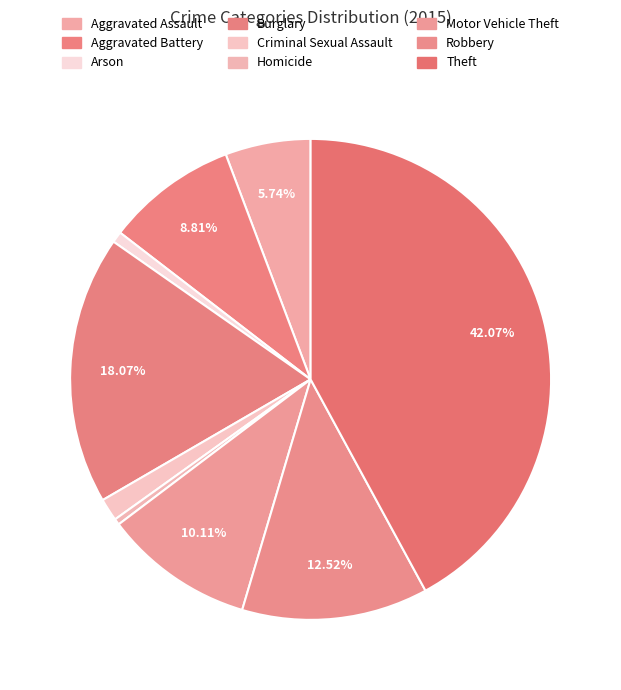

Between Motor Vehicle Theft and Robbery, which is larger?

Robbery